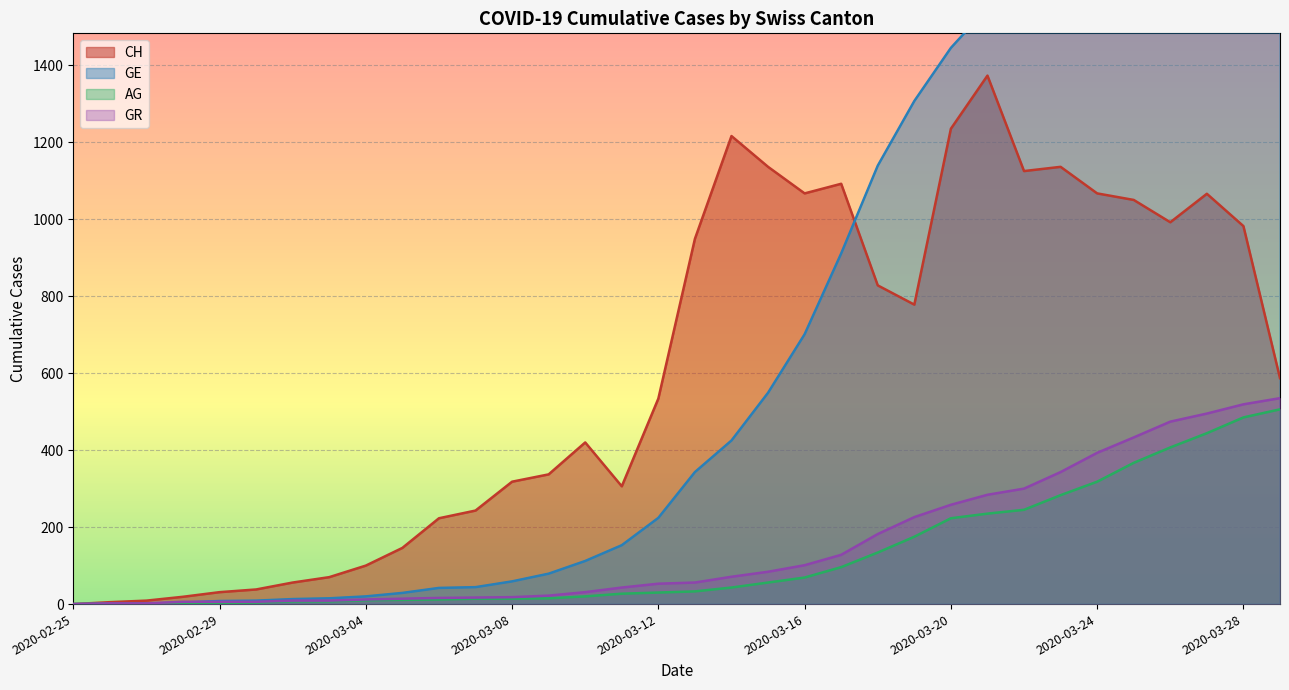

At which category does CH reach its first local peak?

2020-03-10